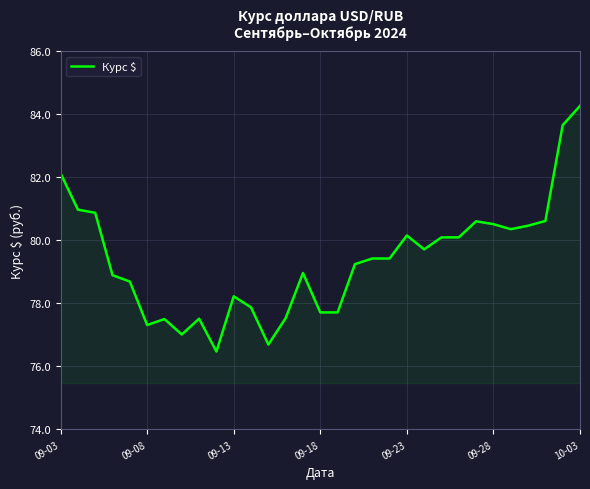

What is the greatest value displayed?

84.3